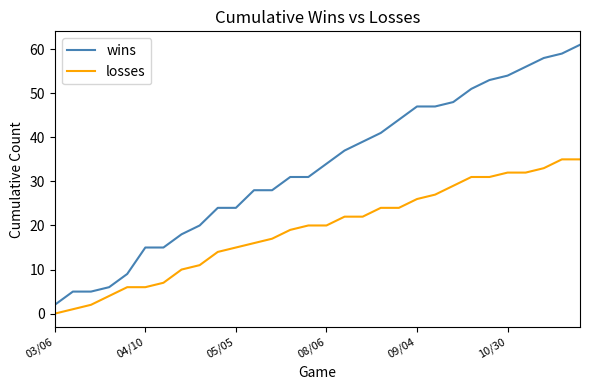

Reading right to left, transcribe all the data shown in this chart.

wins: 61	59	58	56	54	53	51	48	47	47	44	41	39	37	34	31	31	28	28	24	24	20	18	15	15	9	6	5	5	2
losses: 35	35	33	32	32	31	31	29	27	26	24	24	22	22	20	20	19	17	16	15	14	11	10	7	6	6	4	2	1	0